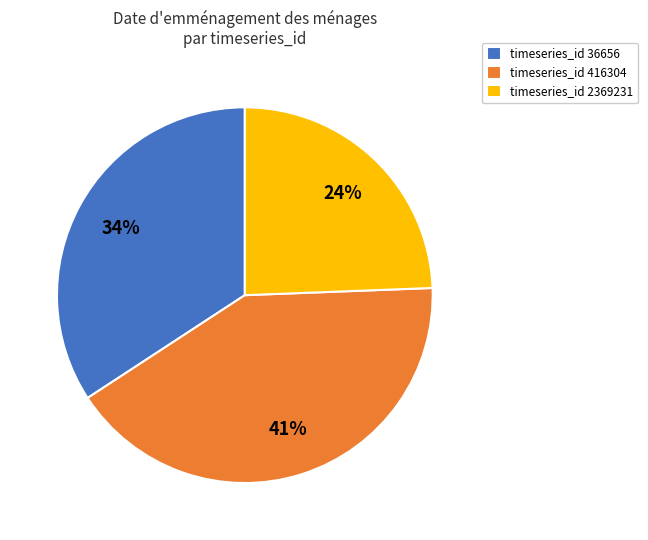

Which slice is the smallest?

timeseries_id 2369231